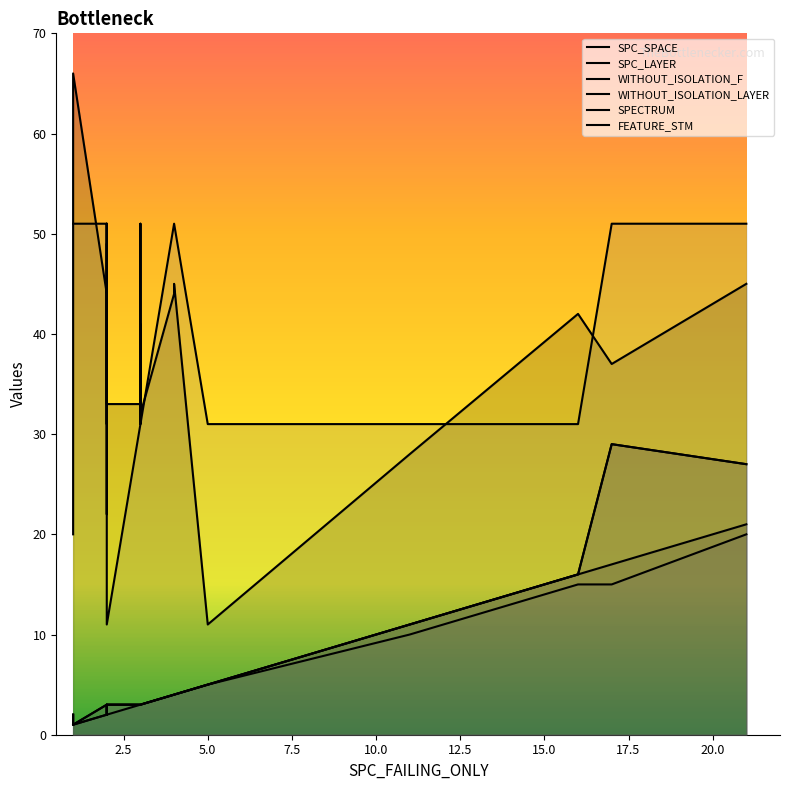

True or false: SPC_LAYER has more than 2 points higher than both neighbors.

True